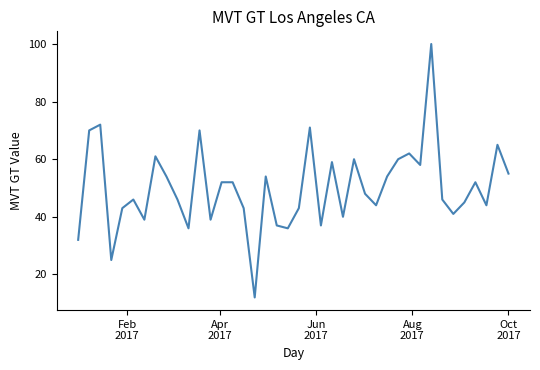

Count the number of categories in the chart.

40